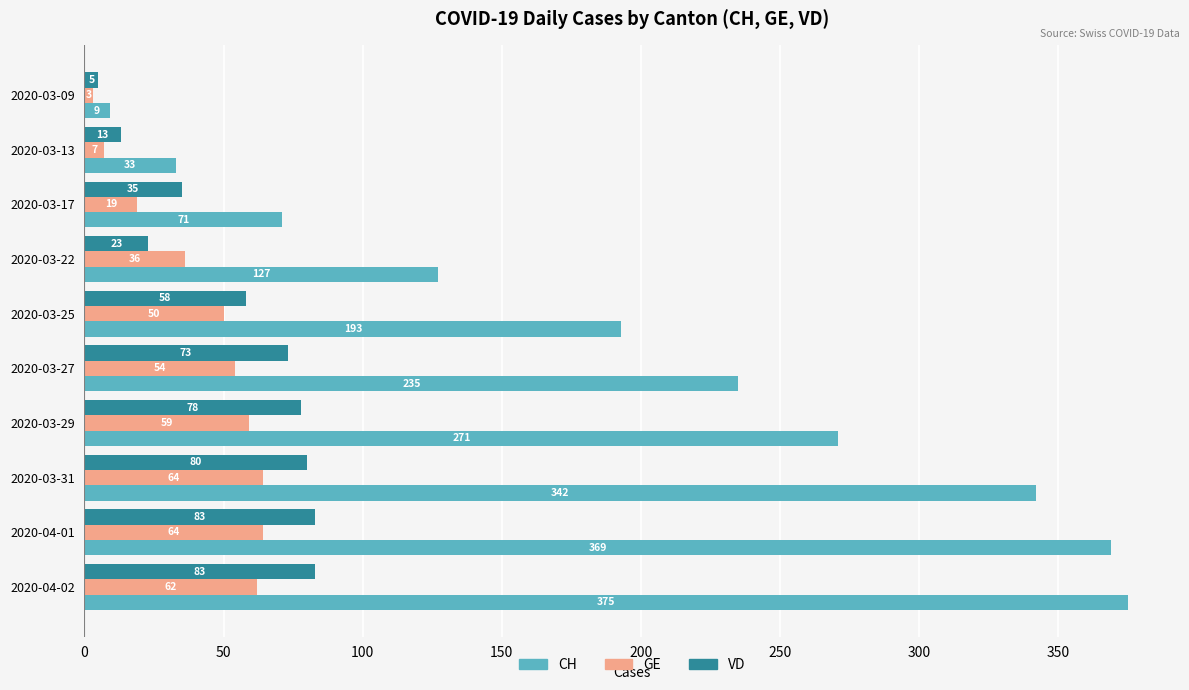

At how many categories does at least one series exceed 310?

3